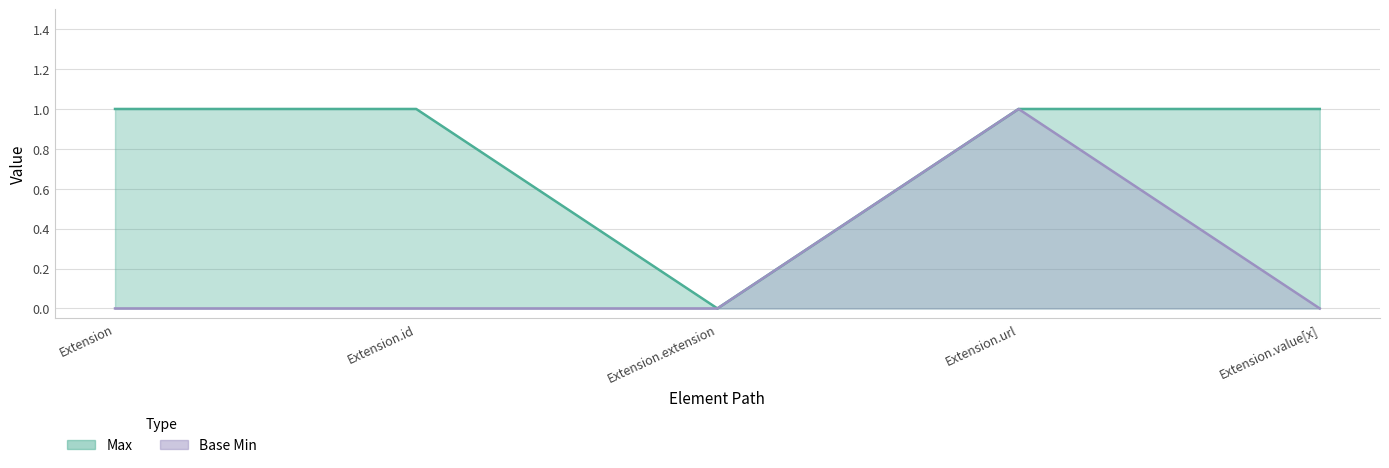

At how many categories does at least one series exceed 0?

4